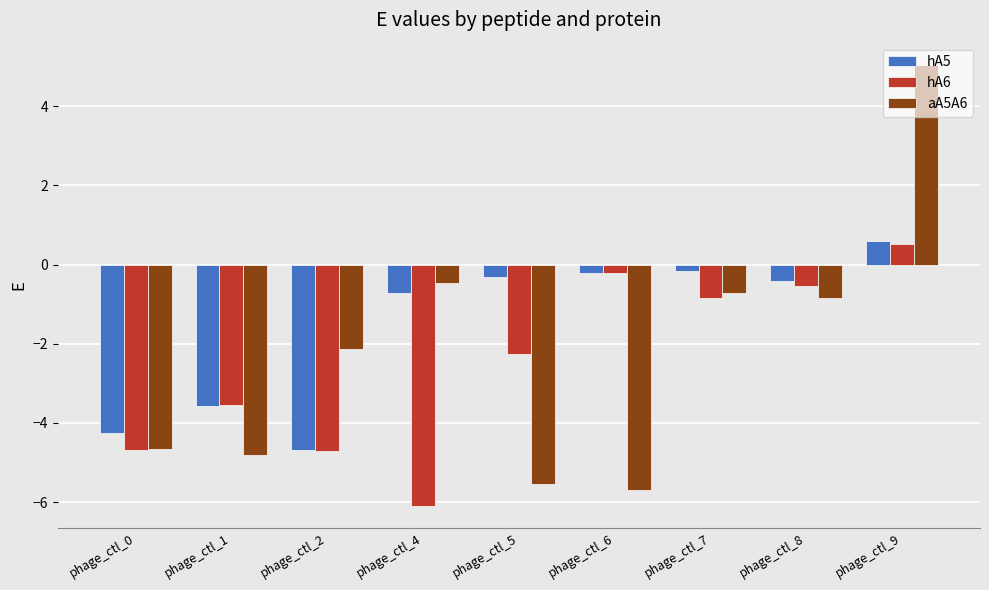

How many bars are there in each group?

3